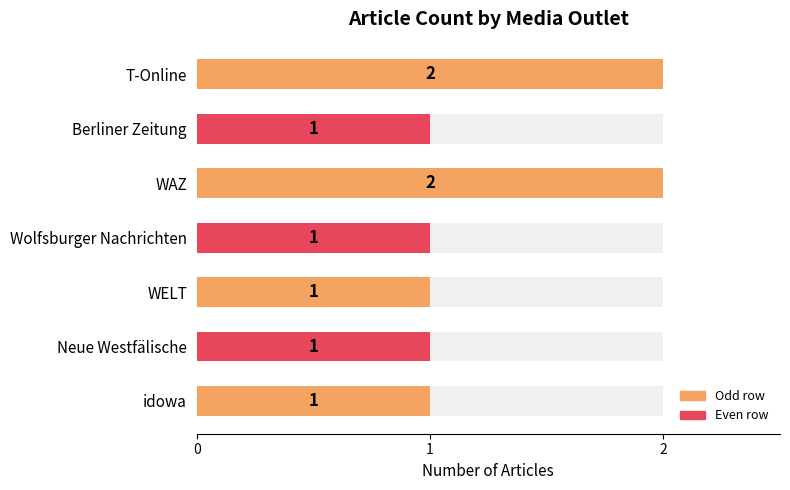

What is the value of the 6th bar from the left?

1